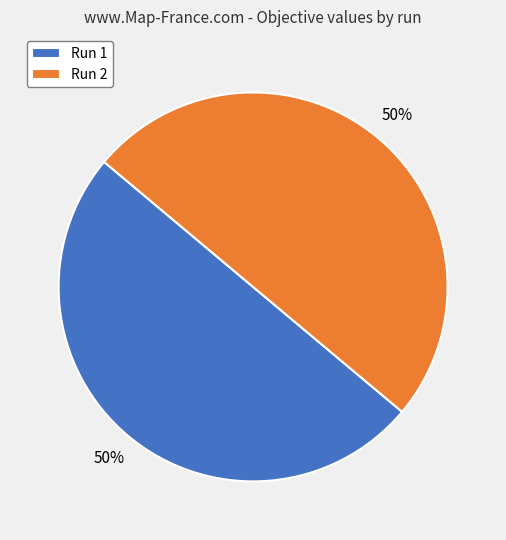

To the nearest percent, what is the combined percentage of Run 1 and Run 2?

100%